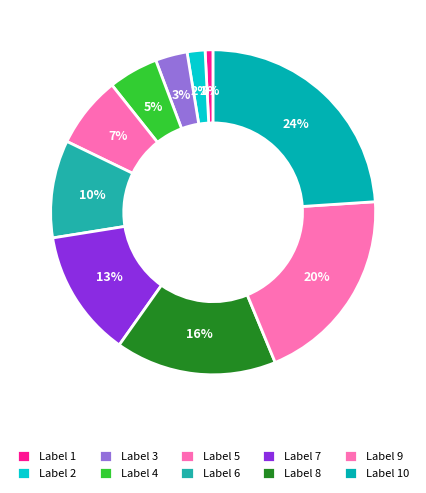

How many slices are in this pie chart?

10